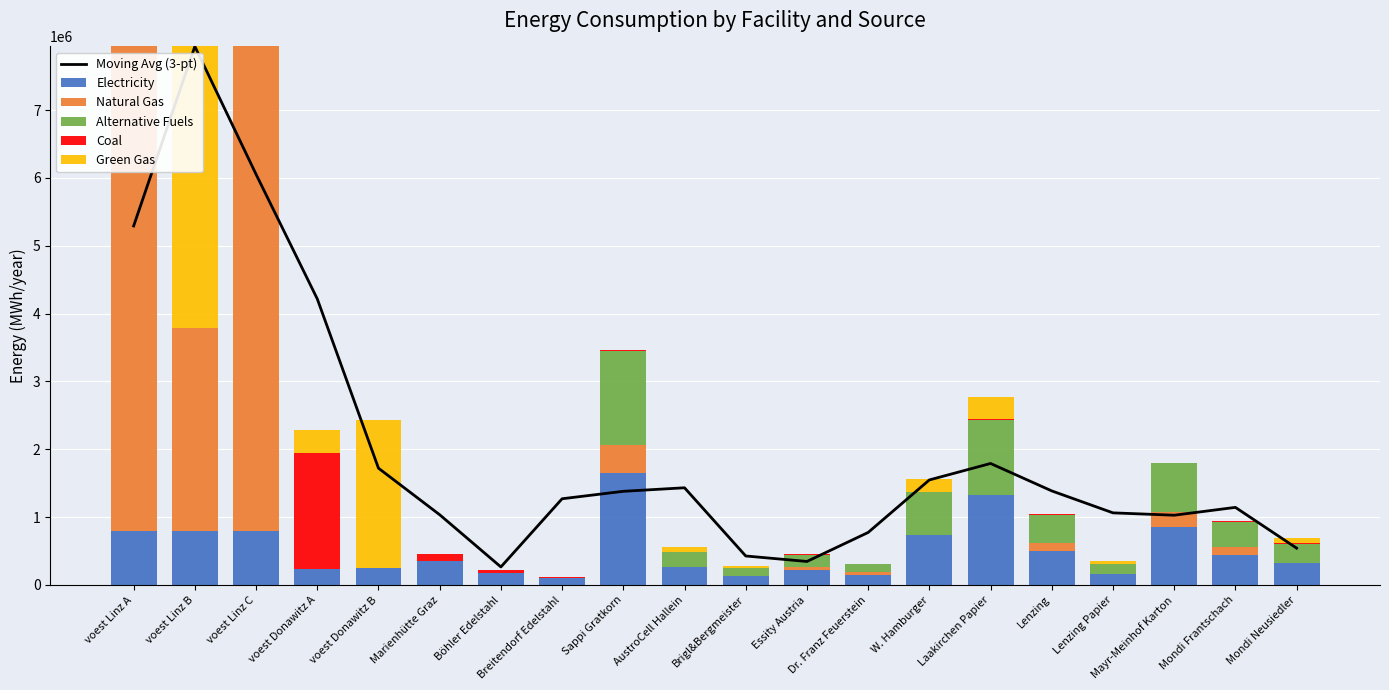

The value of Electricity at Laakirchen Papier is 893357.6. True or false?

False